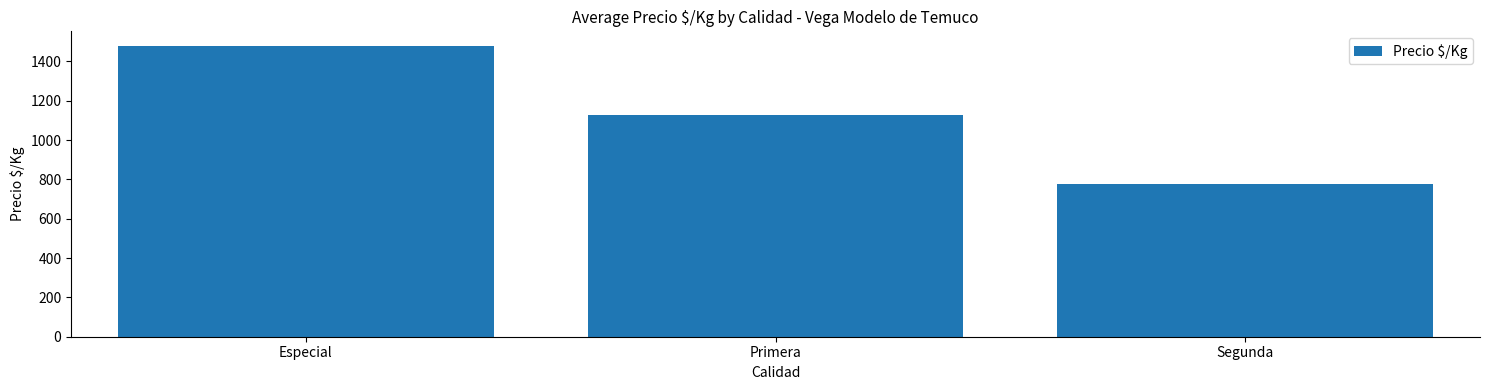

Rank the categories by value from lowest to highest.

Segunda, Primera, Especial